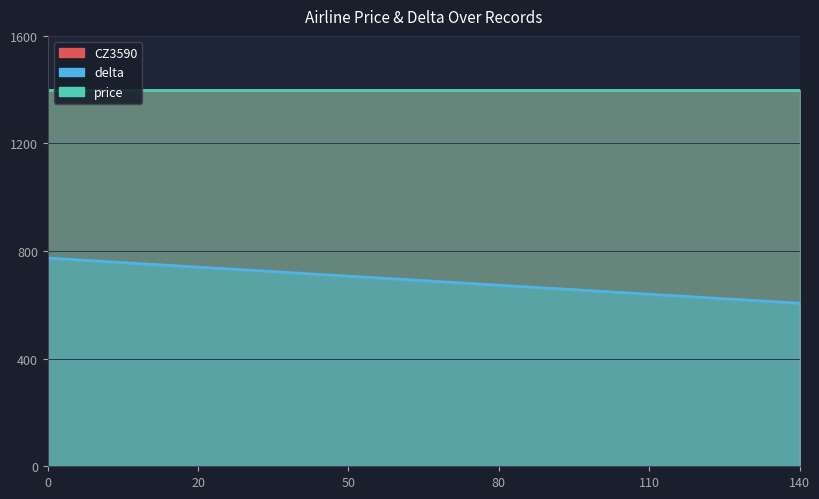

Which series has the largest total across all categories?

CZ3590